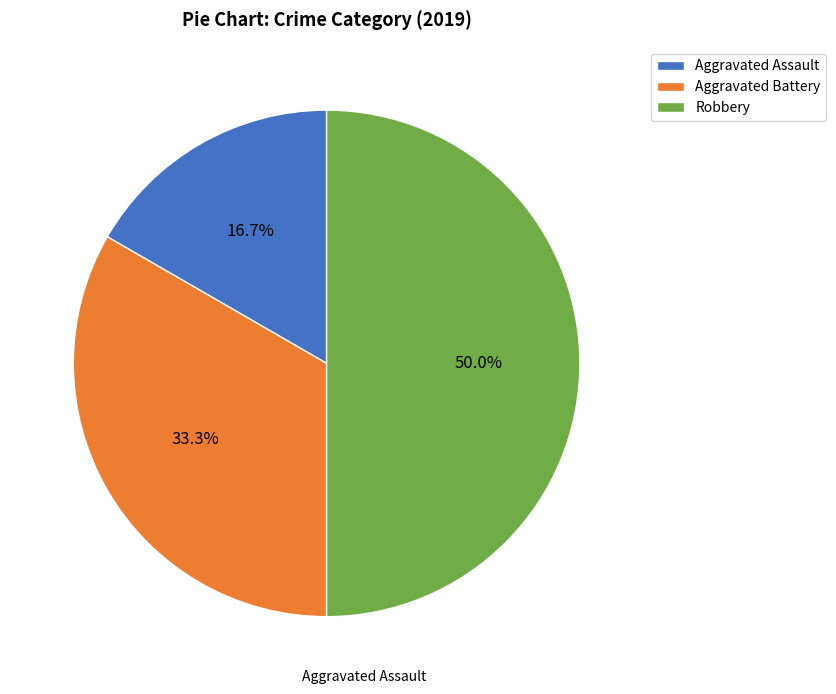

Which category has the smallest portion of the pie?

Aggravated Assault